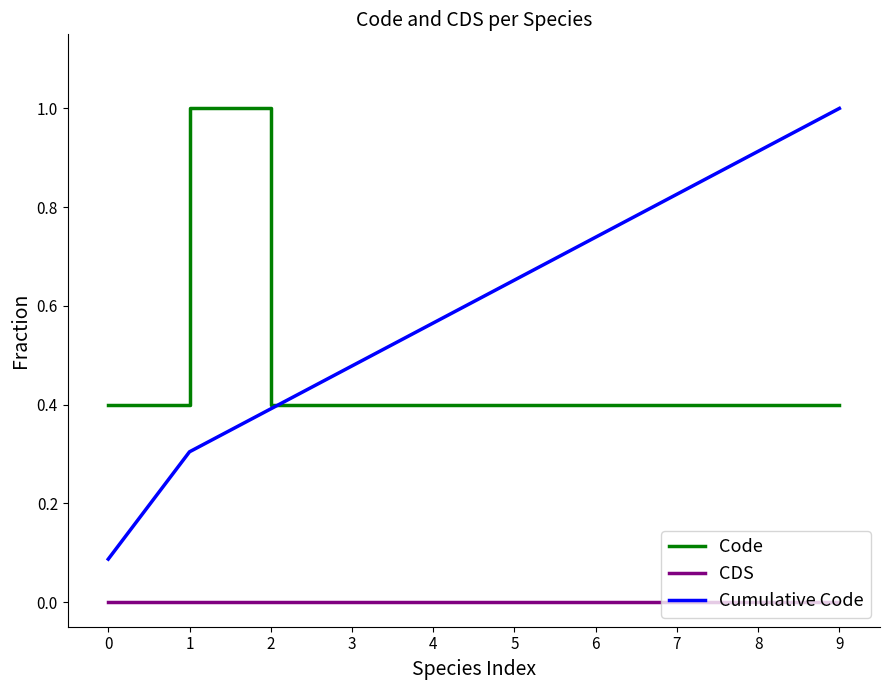

Is this an area chart (filled region under the line)?

No